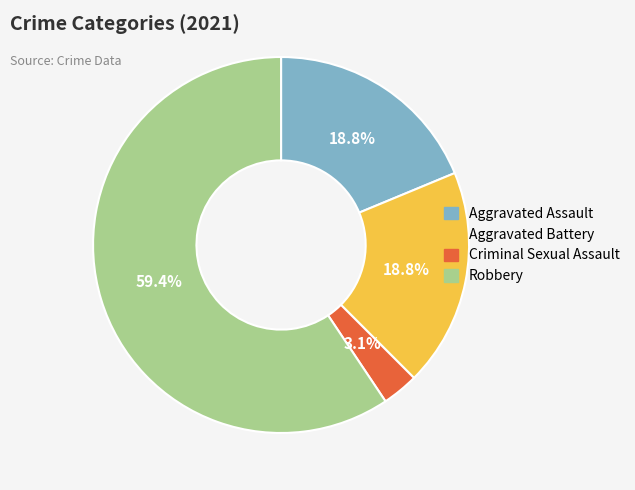

The Aggravated Assault slice represents 19% of the pie. True or false?

True